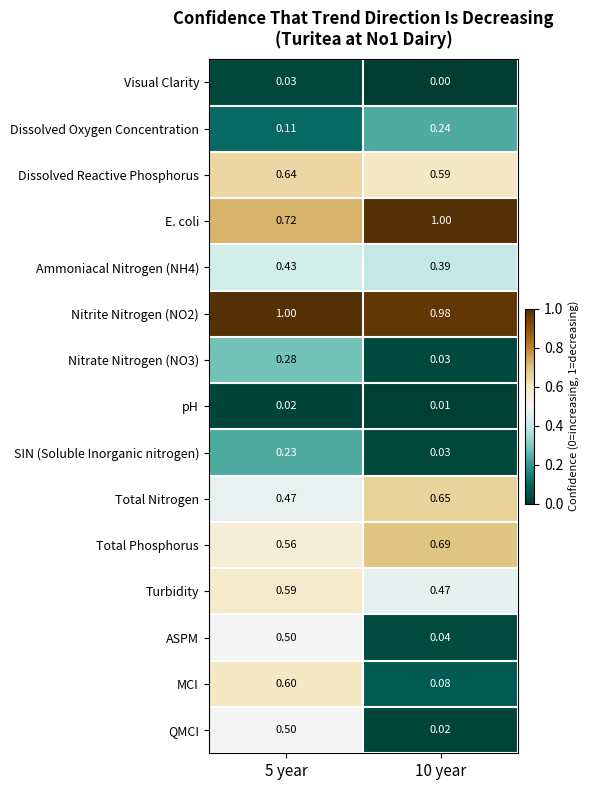

Which series has the widest spread of values?

MCI